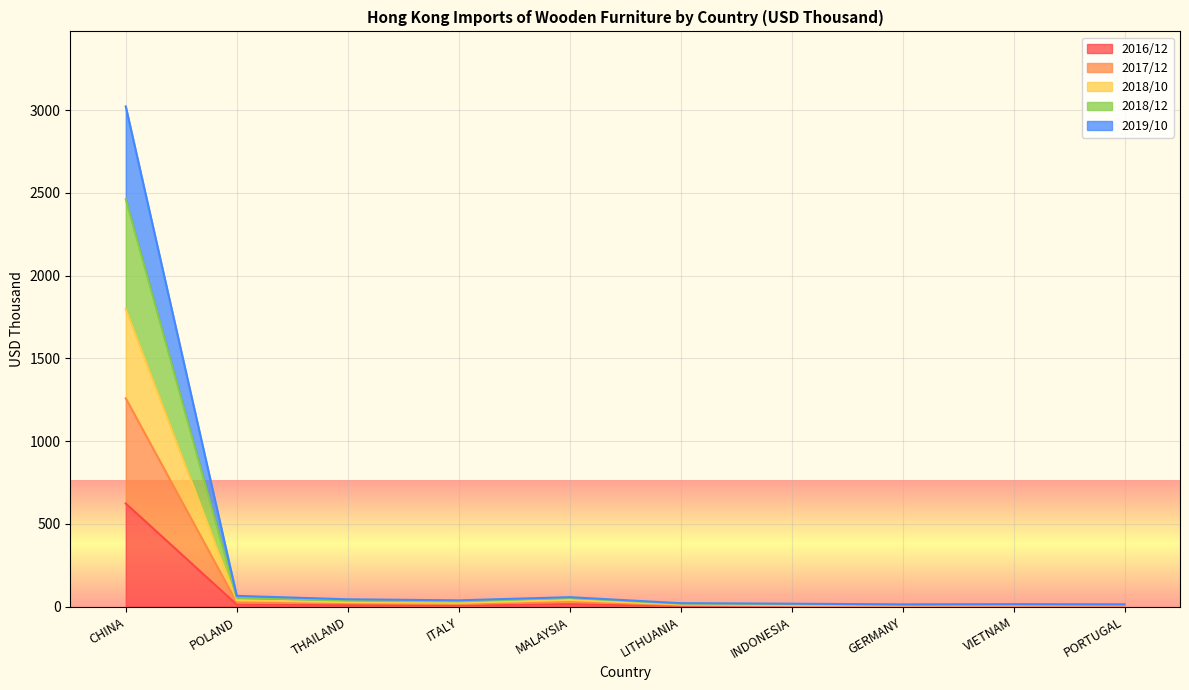

True or false: 2018/10 and 2017/12 intersect in this chart.

False